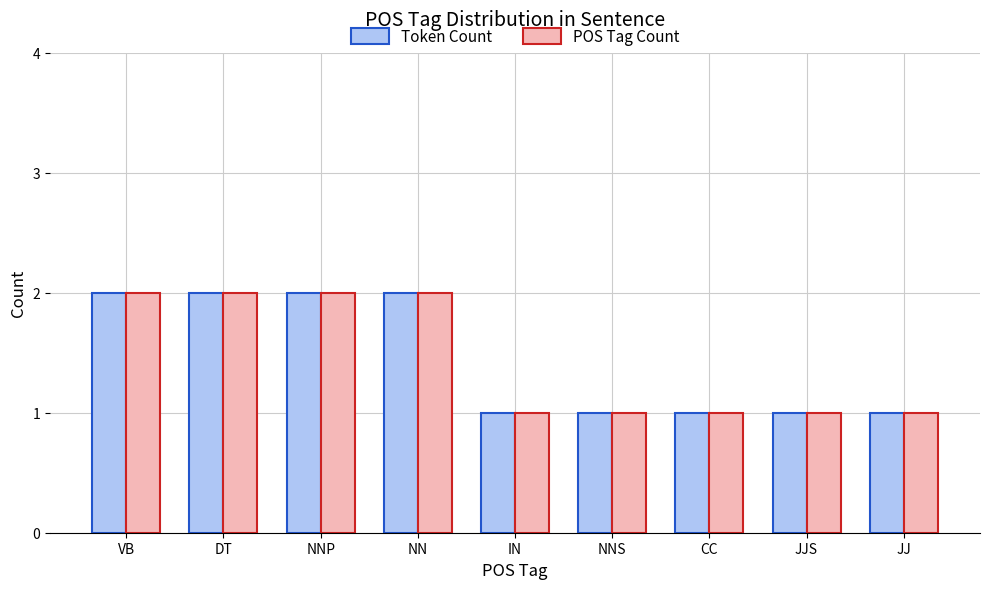

Reading left to right, transcribe all the data shown in this chart.

Token Count: 2	2	2	2	1	1	1	1	1
POS Tag Count: 2	2	2	2	1	1	1	1	1